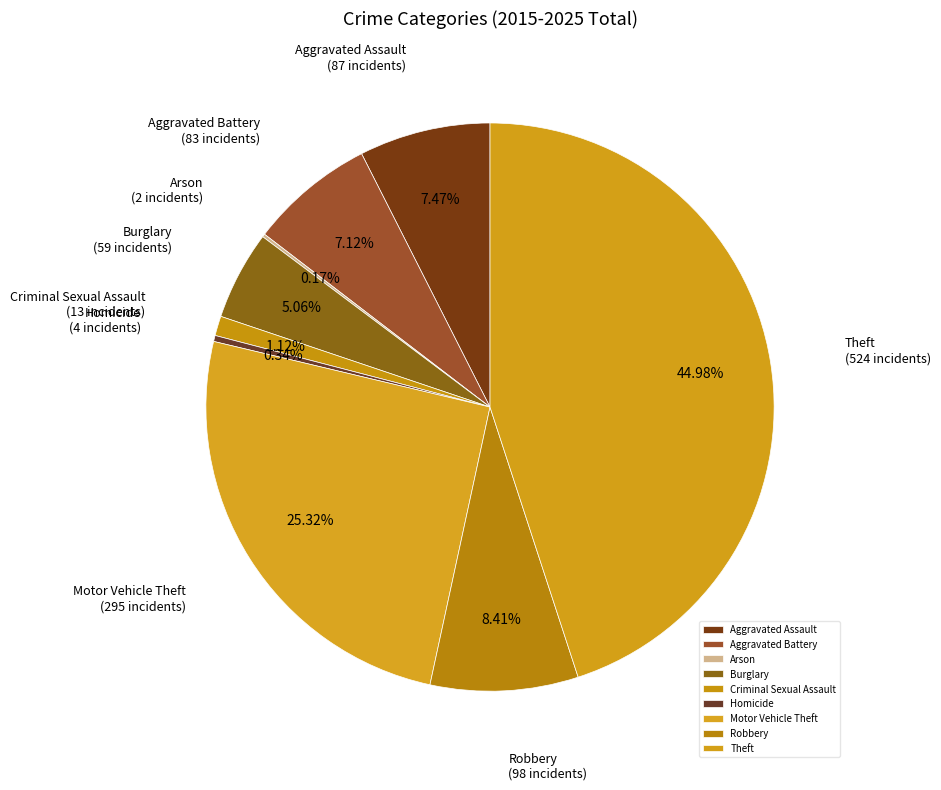

Is it true that Robbery is 8% of the pie?

True